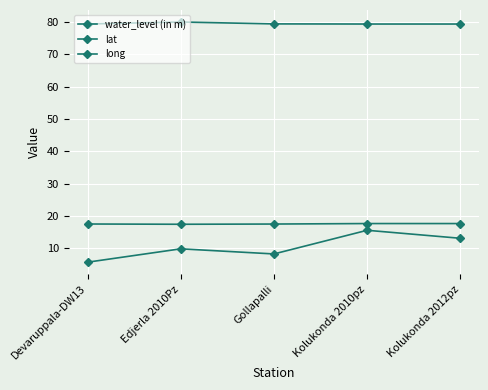

How many distinct data groups are displayed?

3